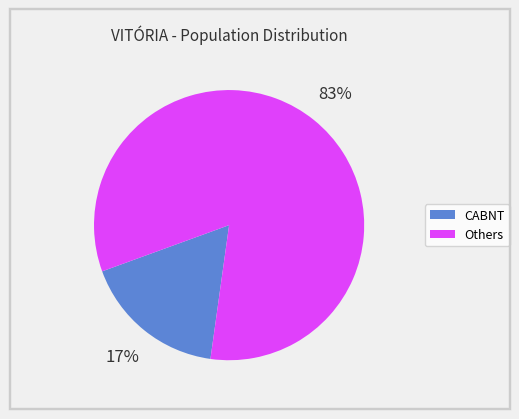

How many slices are in this pie chart?

2